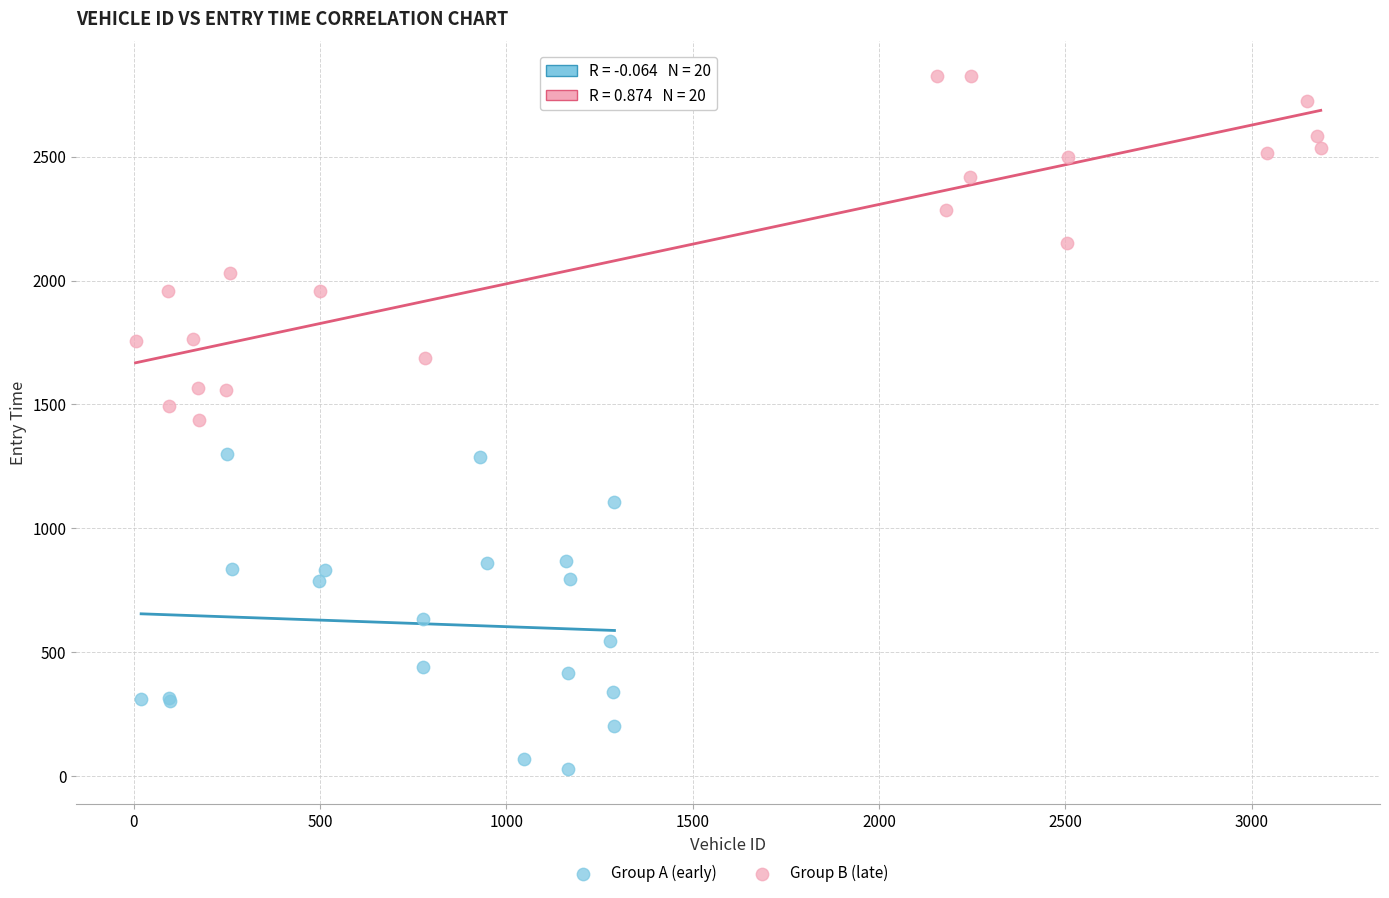

Which series reaches the minimum Y coordinate?

Group A (early)